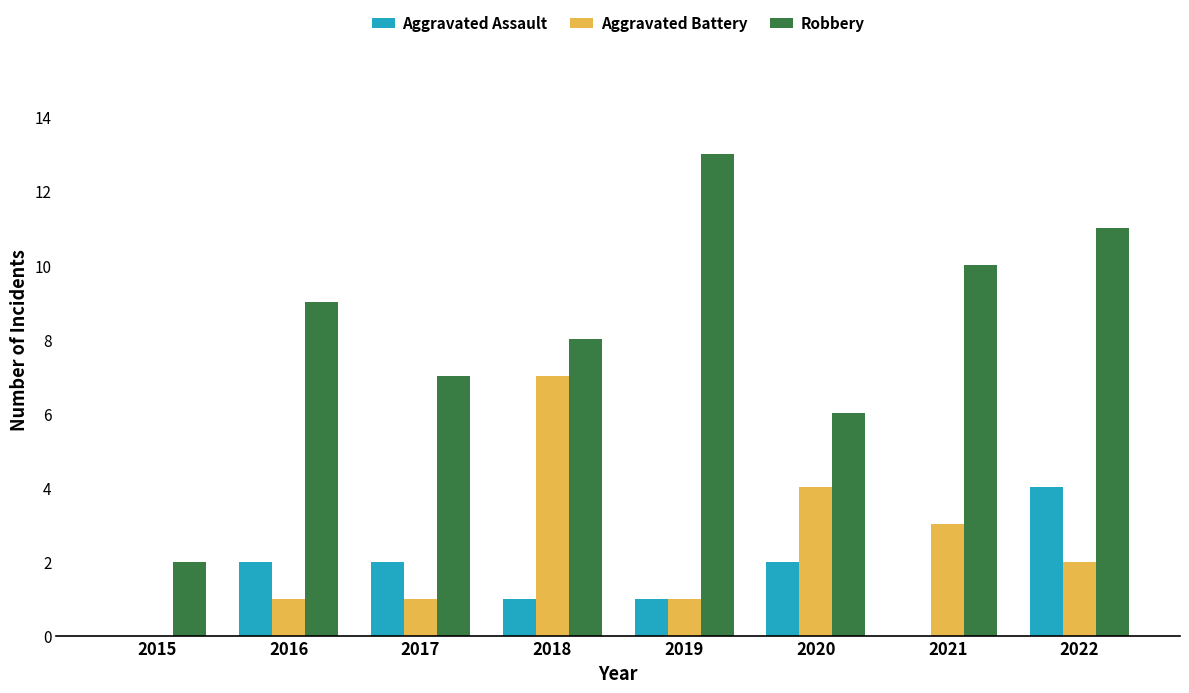

At which category is the sum across all series the highest?

2022